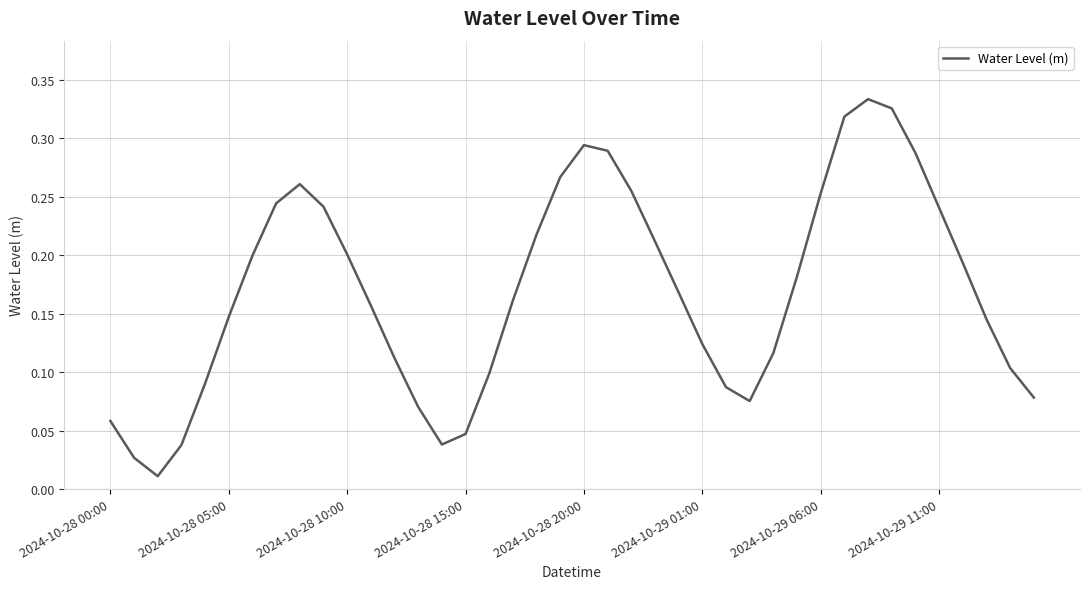

Reading left to right, transcribe all the data shown in this chart.

0.1	0.0	0.0	0.0	0.1	0.1	0.2	0.2	0.3	0.2	0.2	0.2	0.1	0.1	0.0	0.0	0.1	0.2	0.2	0.3	0.3	0.3	0.3	0.2	0.2	0.1	0.1	0.1	0.1	0.2	0.3	0.3	0.3	0.3	0.3	0.2	0.2	0.1	0.1	0.1